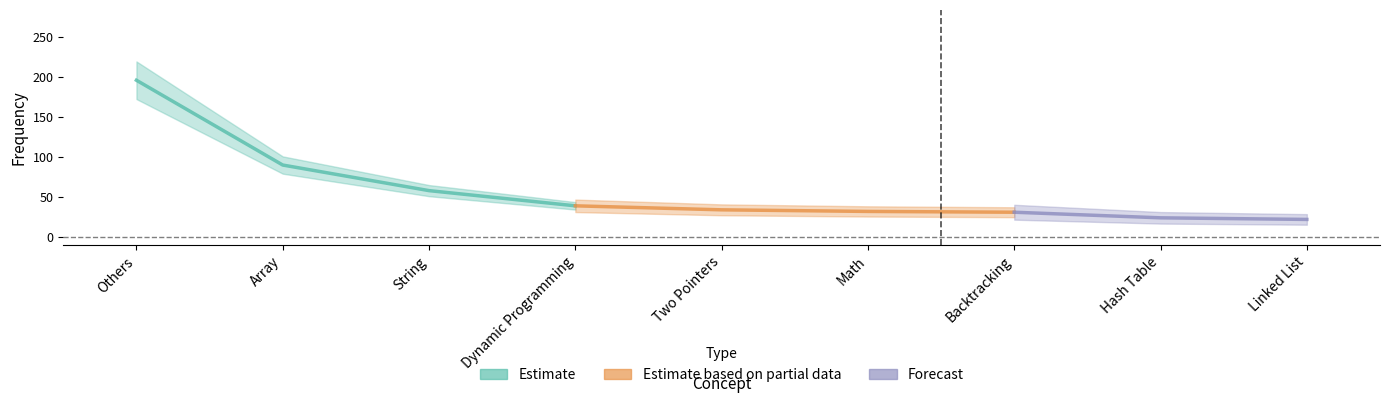

The value at Array is 146. True or false?

False